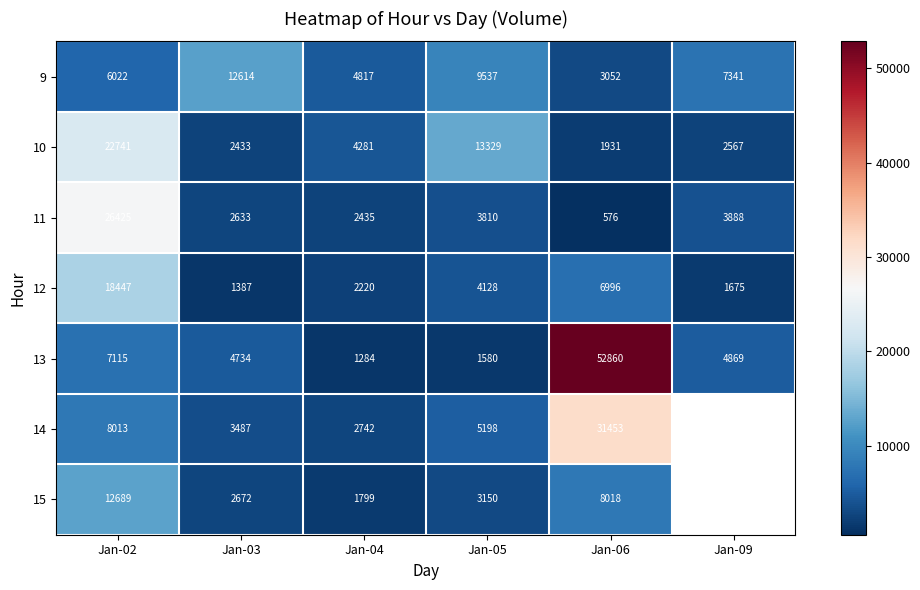

How many values in the 11 series are below 3810?

3